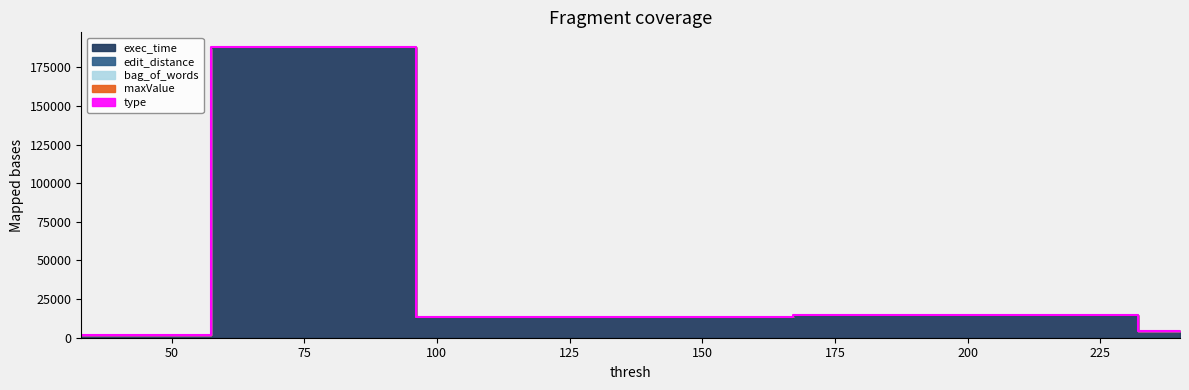

What are all the series names shown in the legend?

maxValue, edit_distance, bag_of_words, exec_time, type